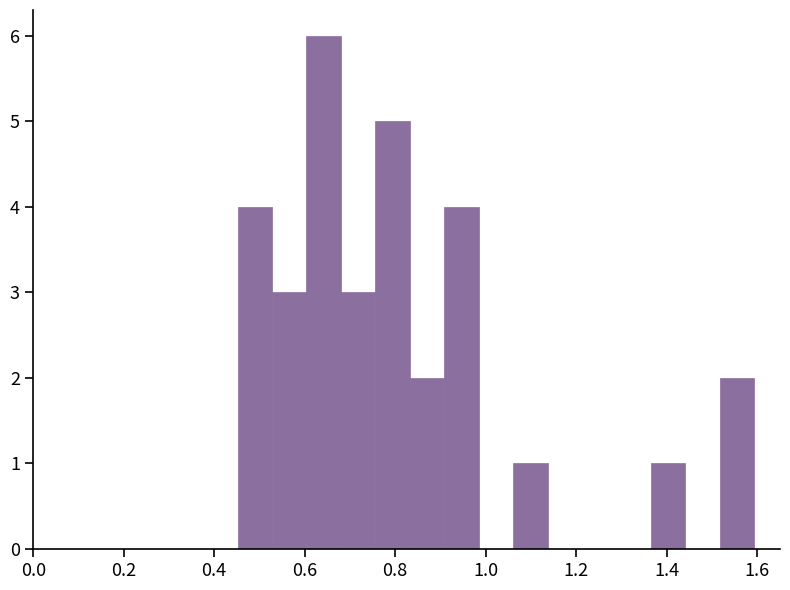

Read against the x-axis, roughly where is the centre of the tallest bar?

0.64